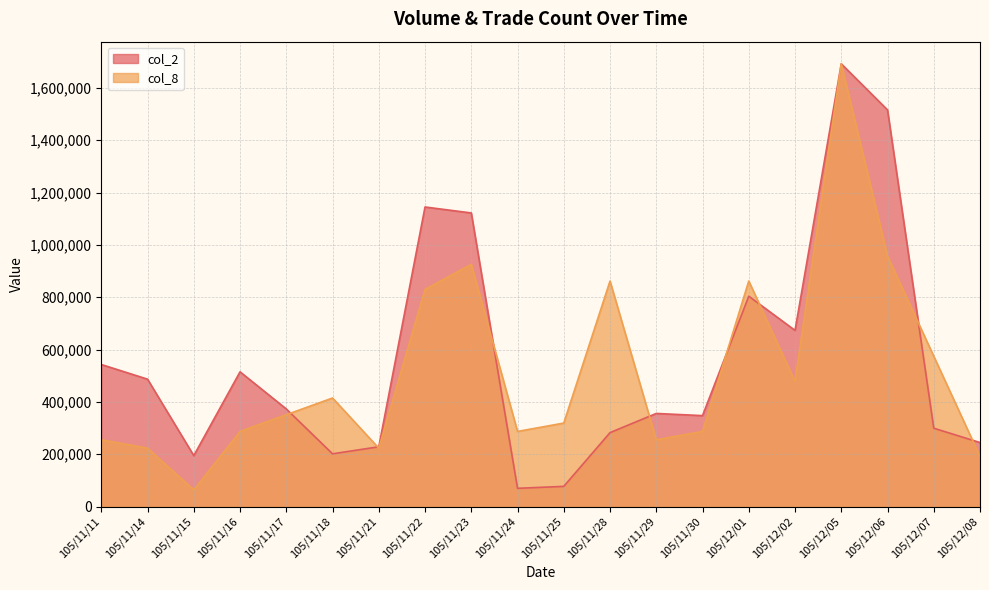

Which category has the highest value across all series?

105/12/05